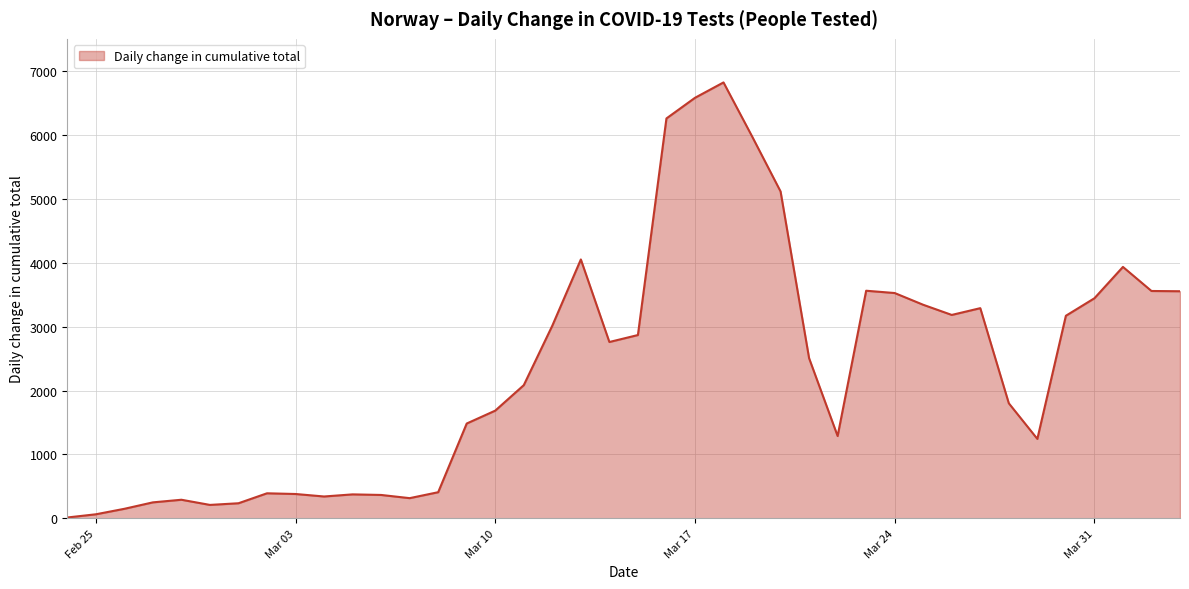

What is the maximum value shown in the chart?

6827